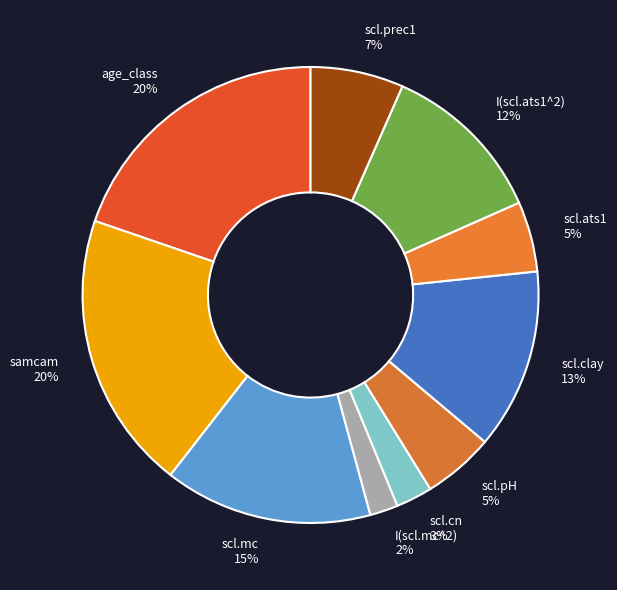

Do scl.ats1 and scl.pH together represent more than half of the pie?

No